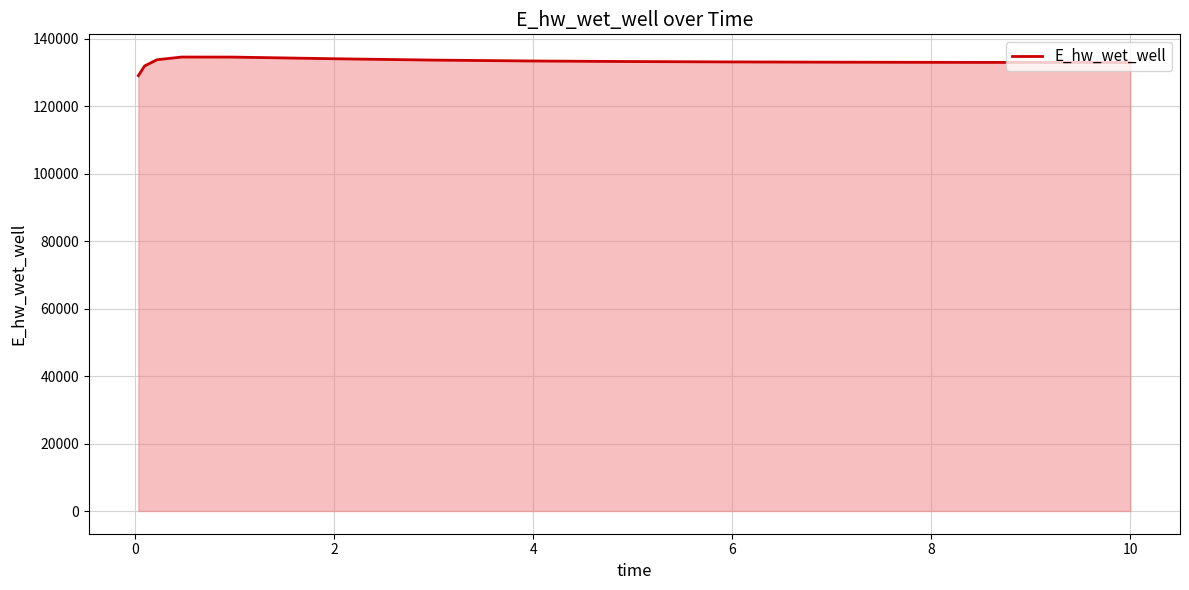

What is the minimum value shown in the chart?

129047.9